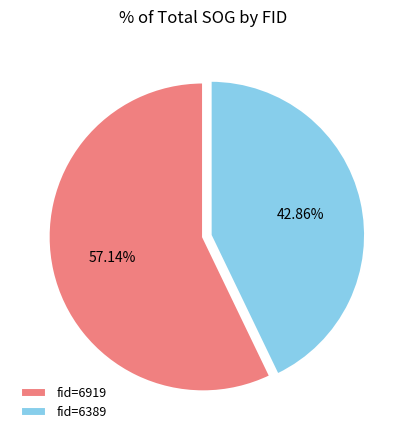

What is the majority slice?

fid=6919